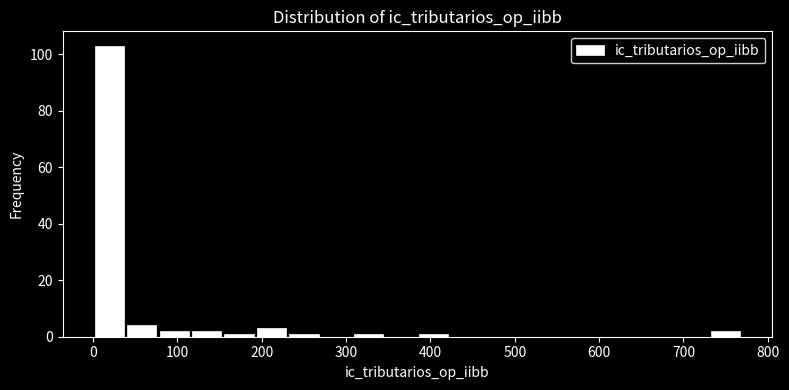

Around what value on the x-axis is the tallest bar? Give the approximate position of its centre, as read against the axis.

20